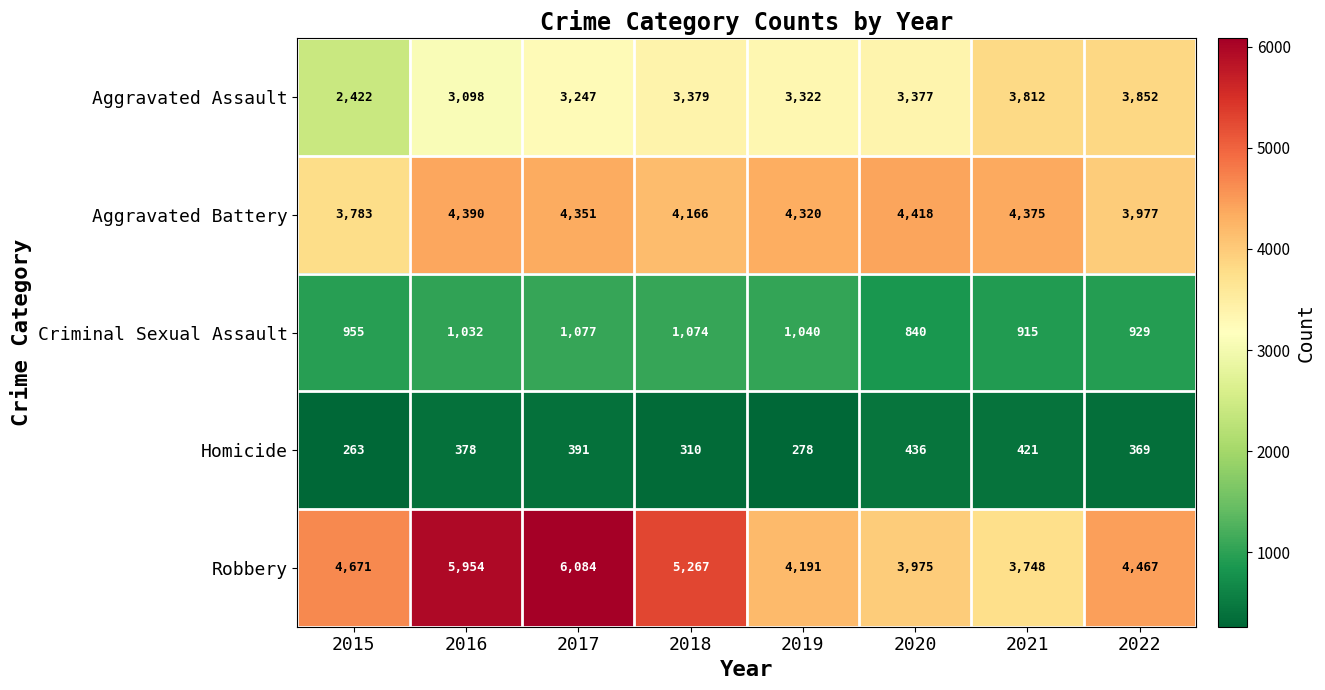

Which series changed the most between 2015 and 2019?

Aggravated Assault